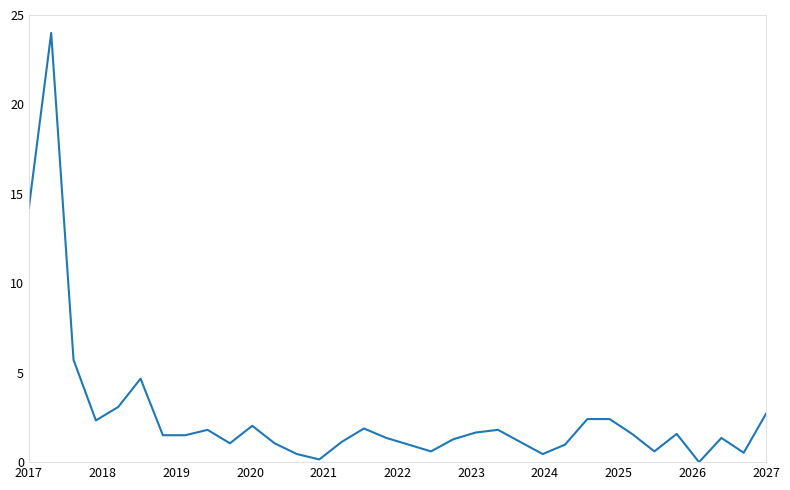

What is the difference between the maximum and minimum values?

24.0